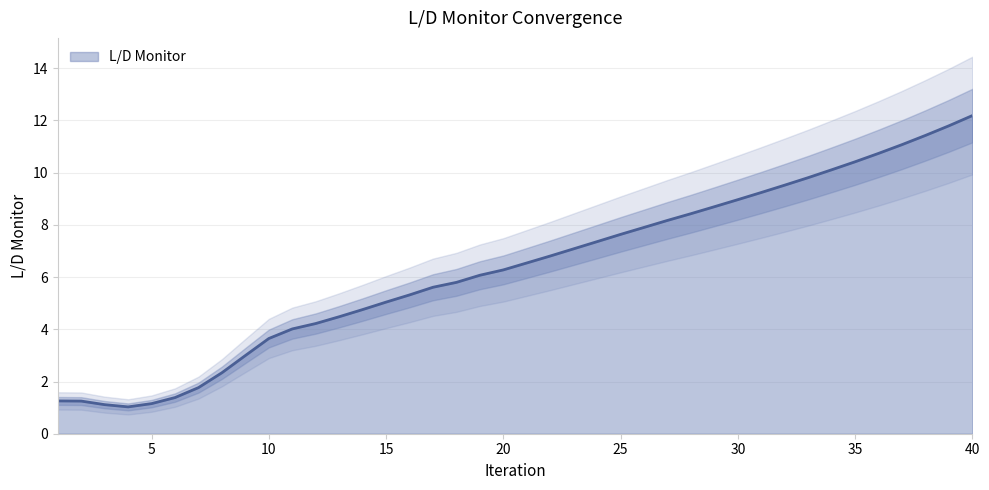

What is the value of the 9th point from the left?

3.0